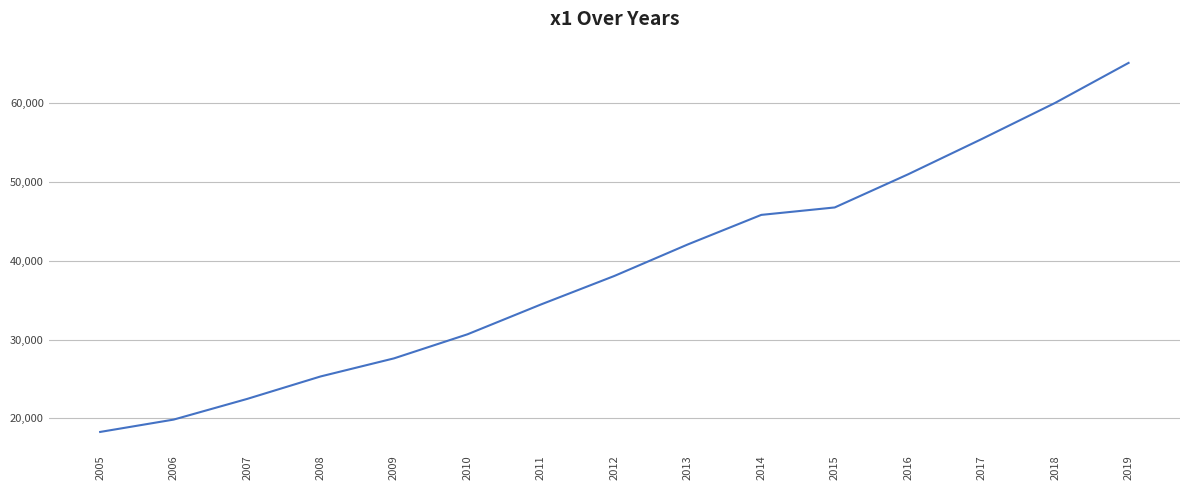

List the labels in order of value, largest first.

2019, 2018, 2017, 2016, 2015, 2014, 2013, 2012, 2011, 2010, 2009, 2008, 2007, 2006, 2005